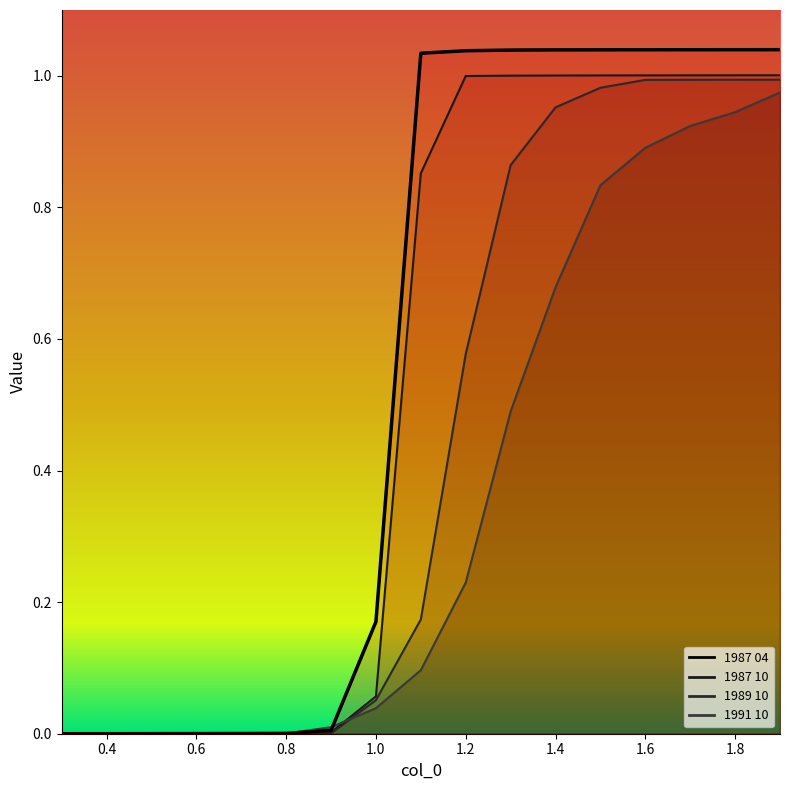

What value does the 1989 10 series have at 1.4?

1.0